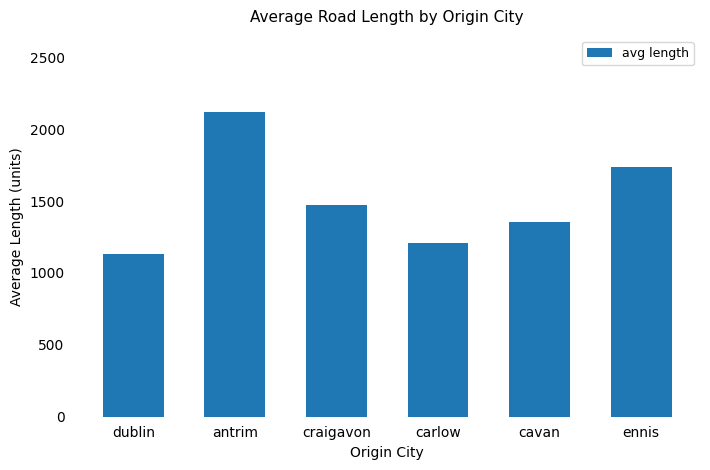

List the labels in order of value, smallest first.

dublin, carlow, cavan, craigavon, ennis, antrim